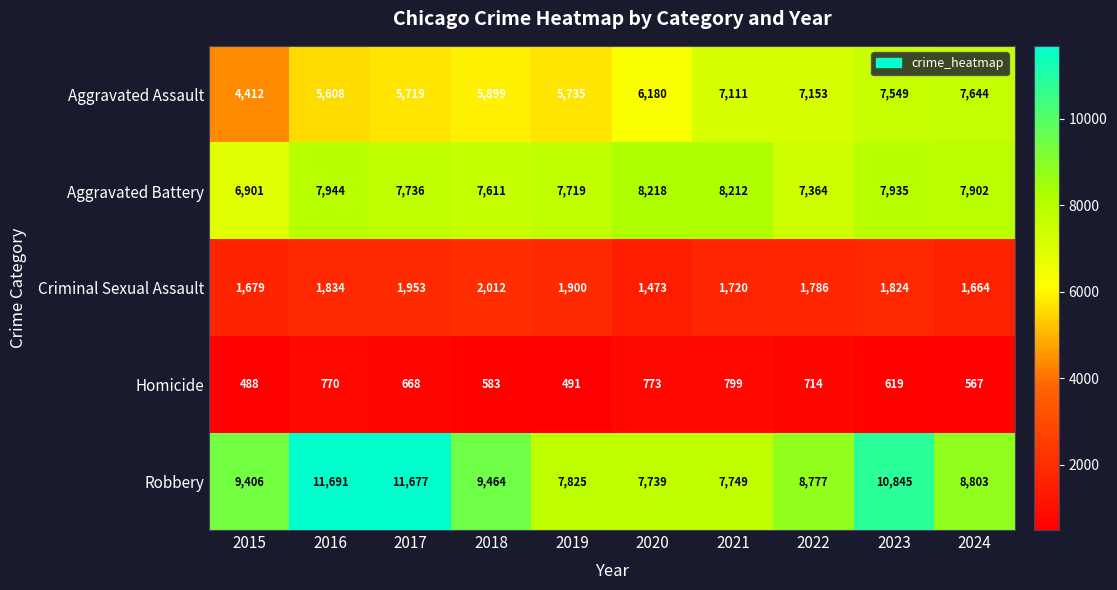

Which series changed the most between 2018 and 2024?

Aggravated Assault